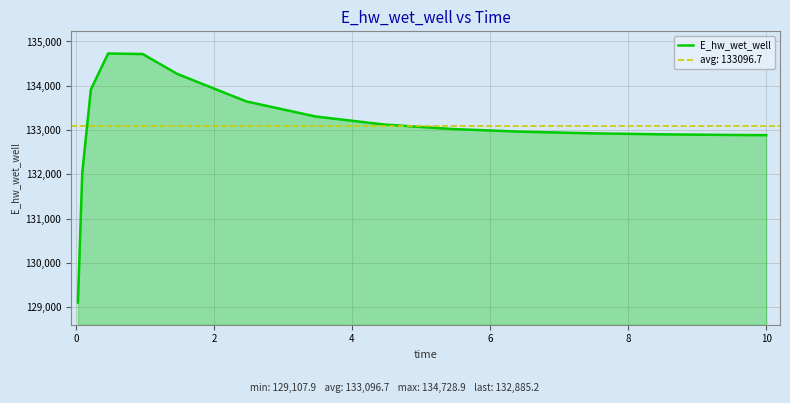

What is the lowest value of the E_hw_wet_well series?

129107.9